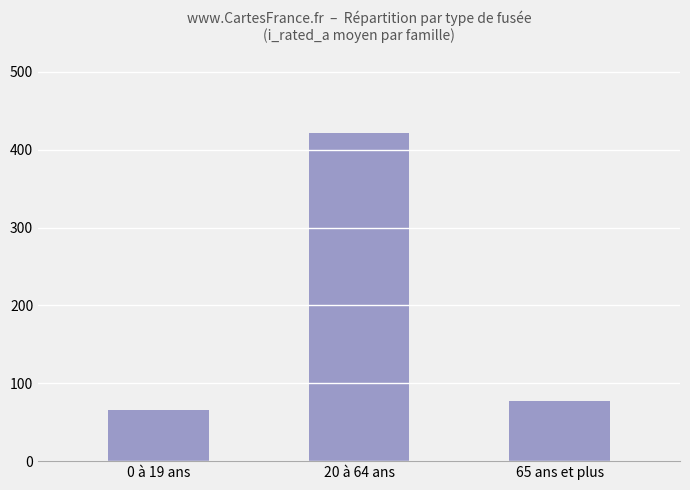

How many data points does each series have?

3